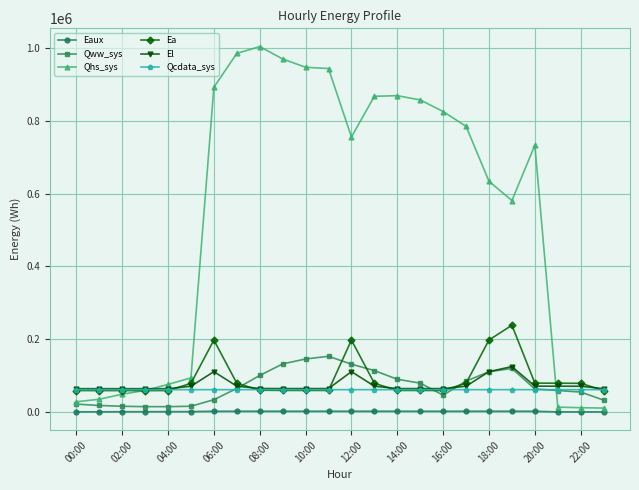

True or false: Qhs_sys and Eaux intersect in this chart.

False